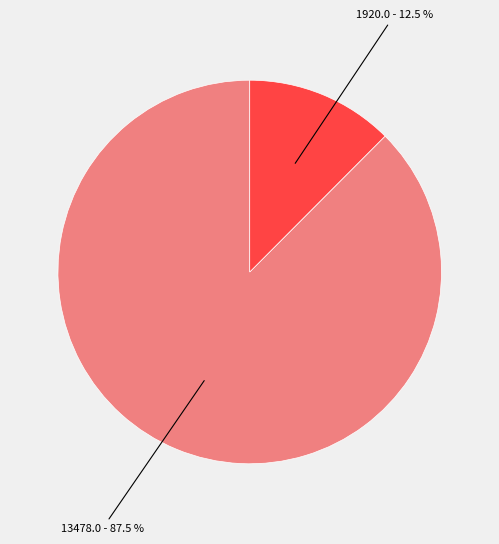

Is there any slice that represents more than half of the pie?

Yes